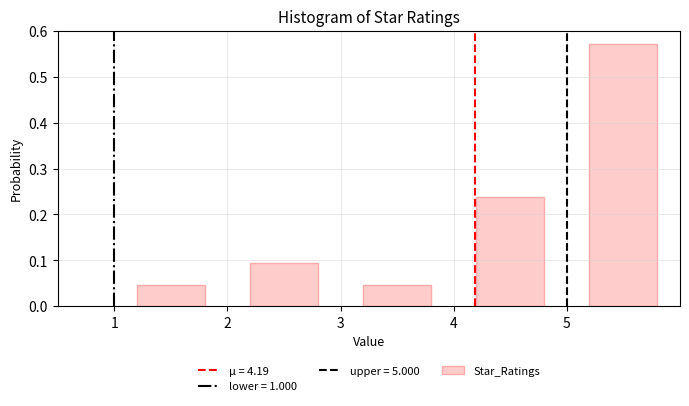

Reading left to right, list every bar in this chart as the range it spans on the x-axis followed by its height. The values are not printed on the chart, so give them approximately, as read against the axis.

1 to 2: 0.05
2 to 3: 0.10
3 to 4: 0.05
4 to 5: 0.24
5 to 6: 0.57